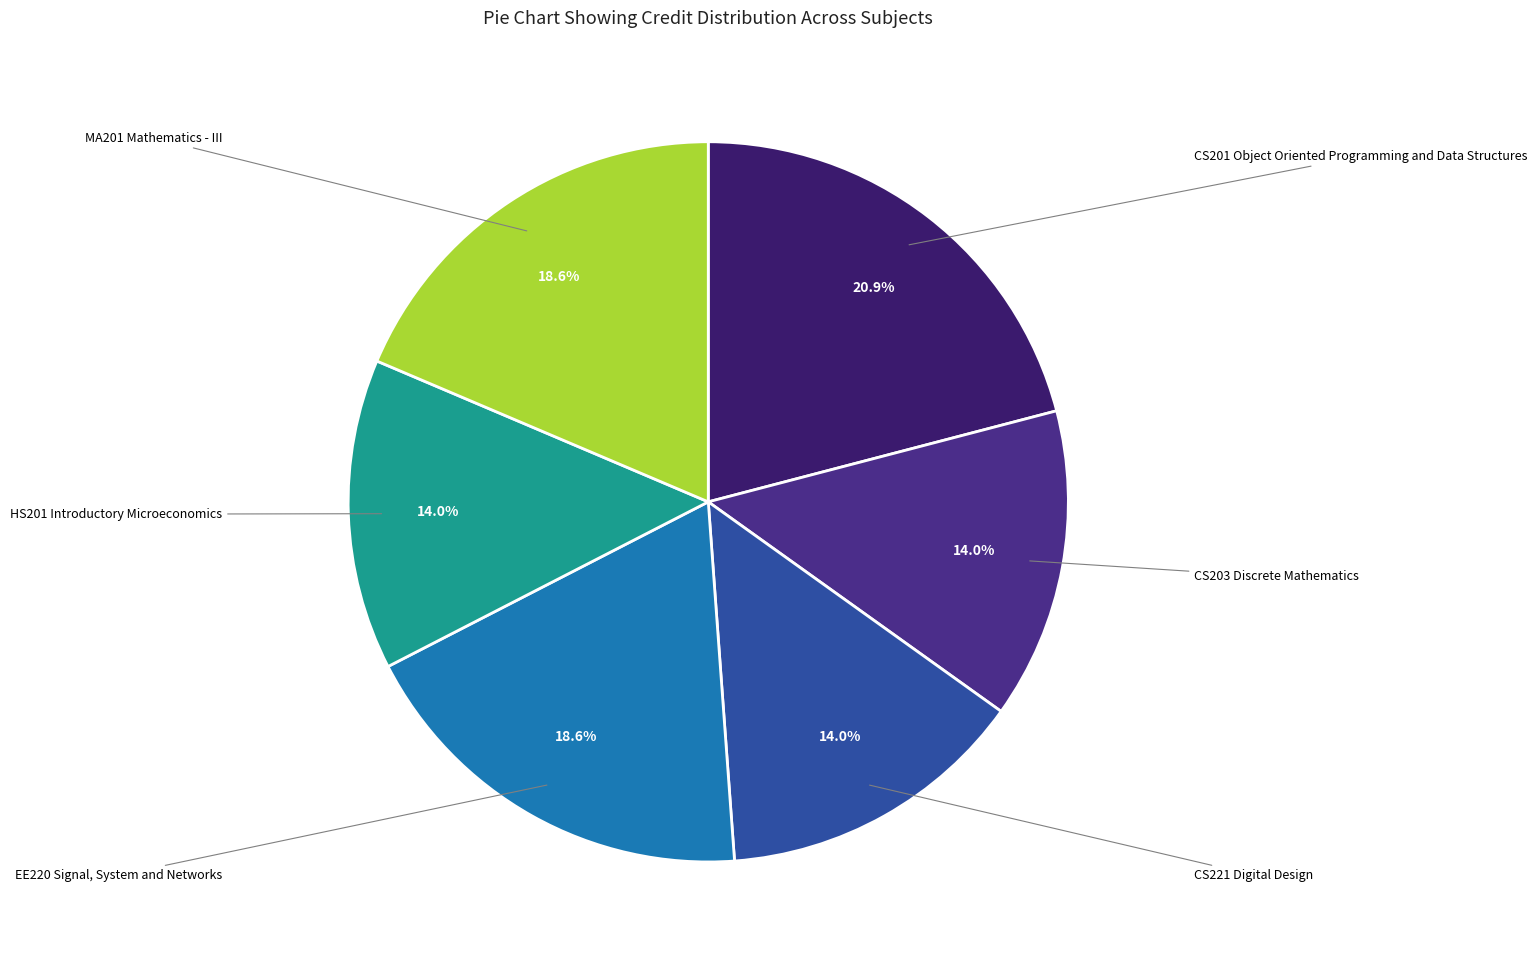

How many slices are in this pie chart?

6